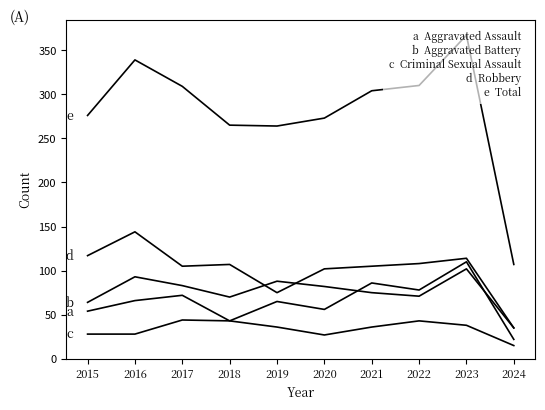

Which category has the lowest value in the Robbery series?

2024